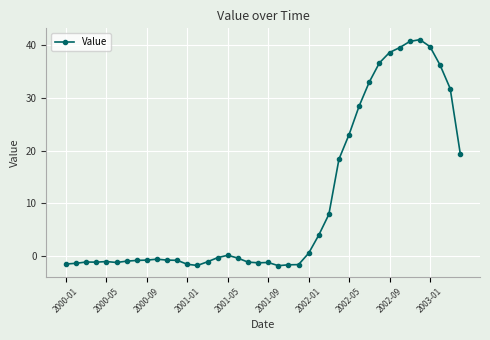

What is the sum of all values?

414.1